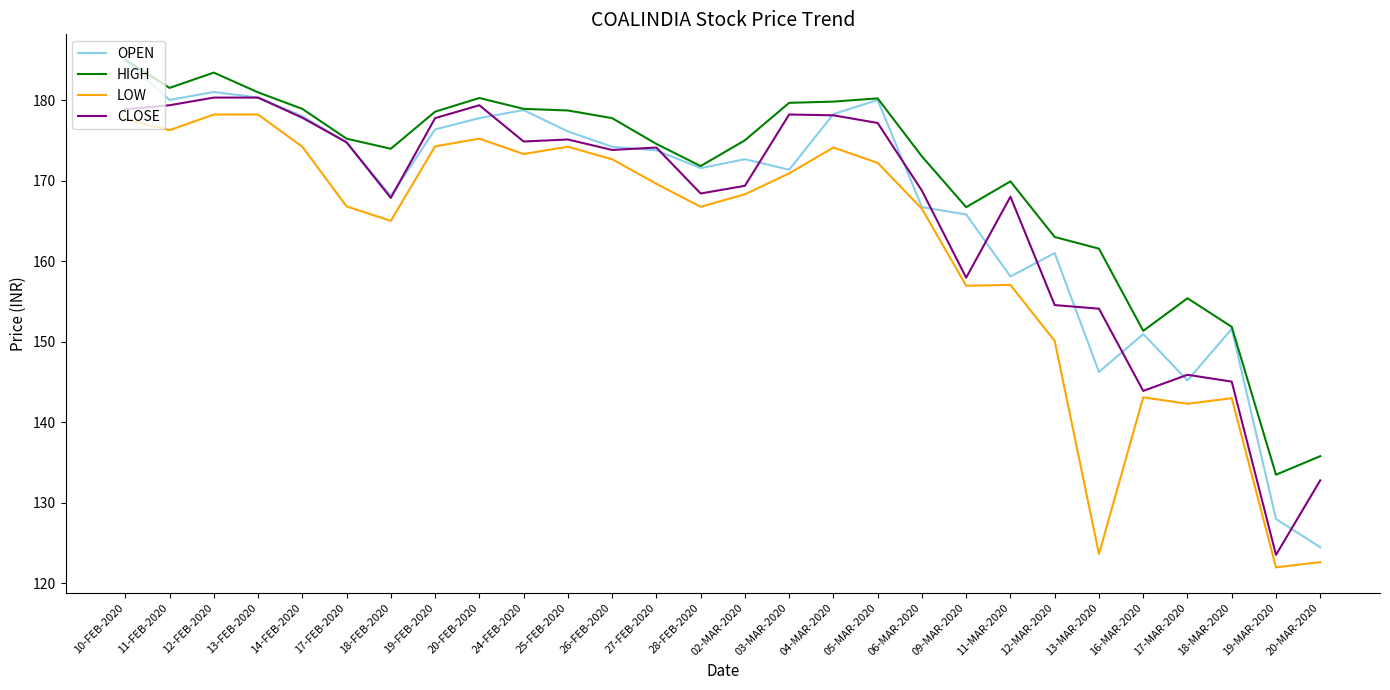

How many lines are shown in the chart?

4